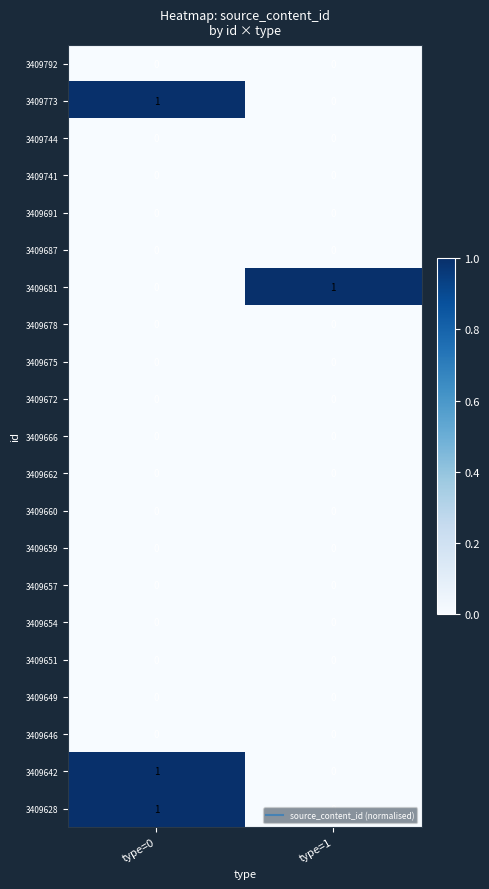

The value of 3409675 at type=1 is 0. True or false?

True